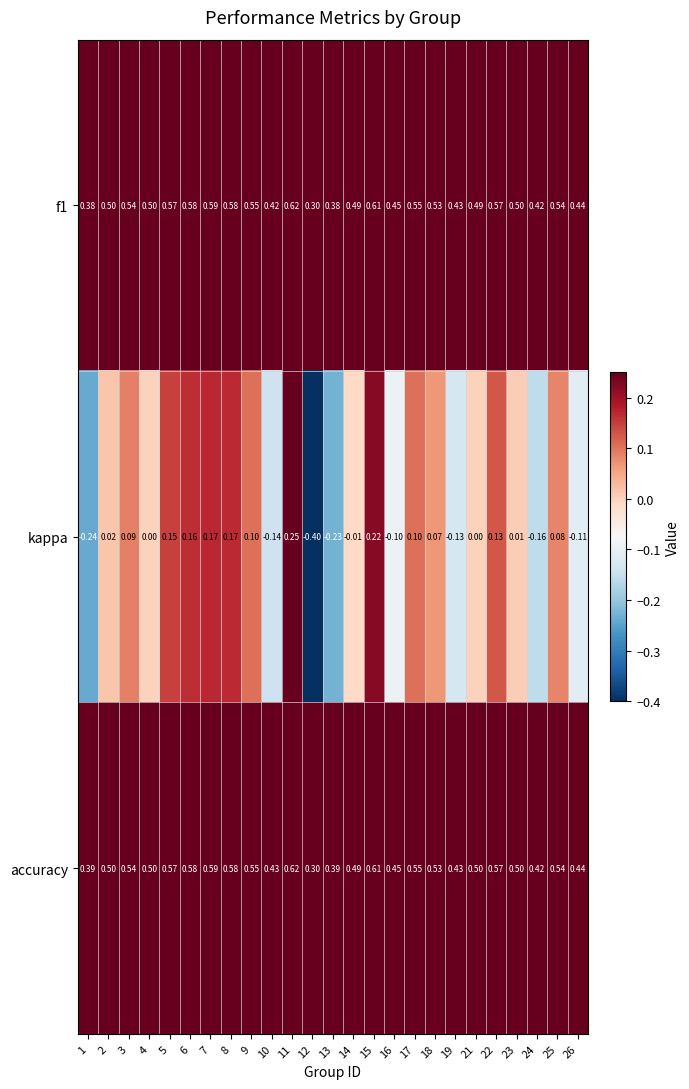

Which series has the largest range (max minus min)?

kappa